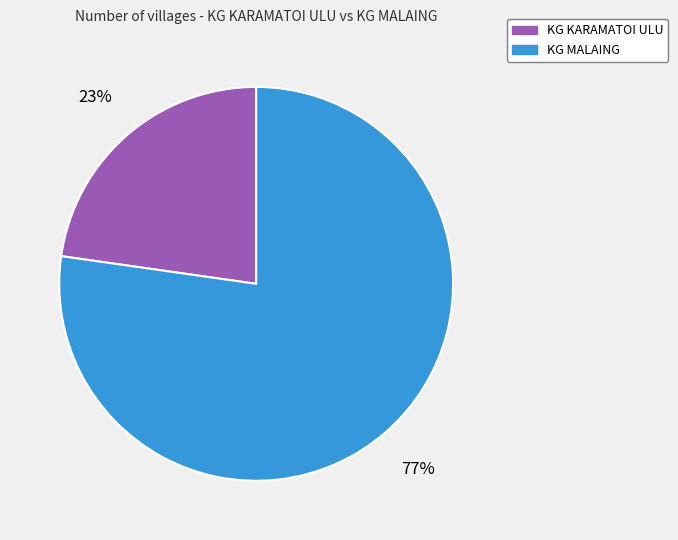

Do KG KARAMATOI ULU and KG MALAING together represent more than half of the pie?

Yes